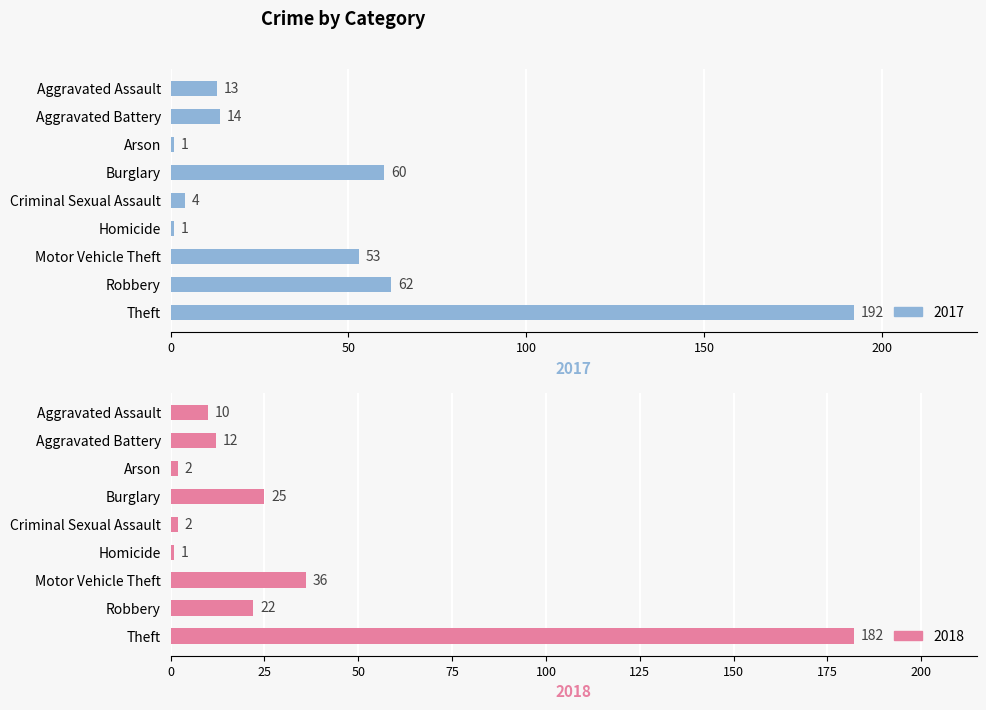

How many bars are there in total?

18